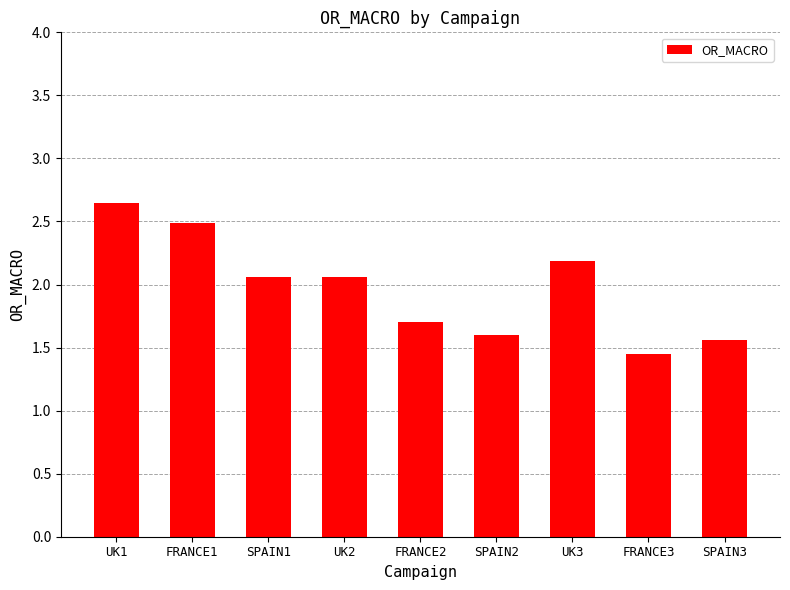

What is the difference between the values at FRANCE3 and SPAIN3?

0.1